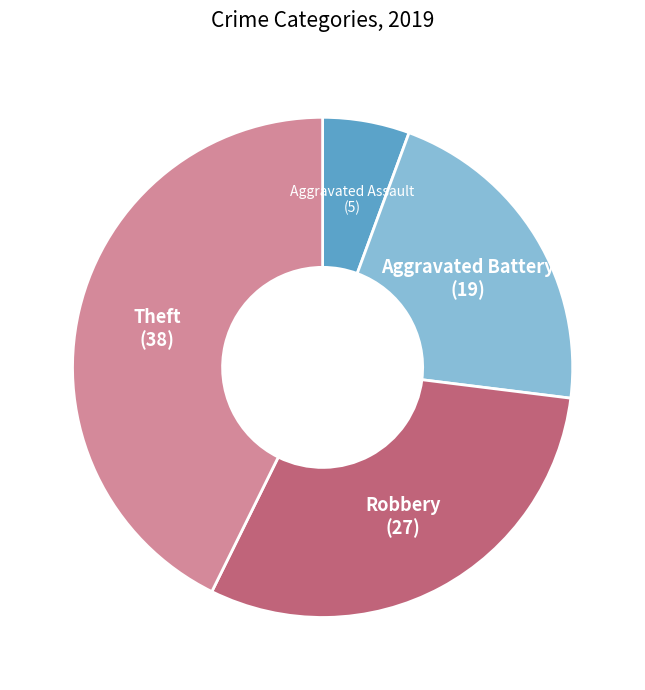

Combined, do Aggravated Battery and Theft account for over 50%?

Yes